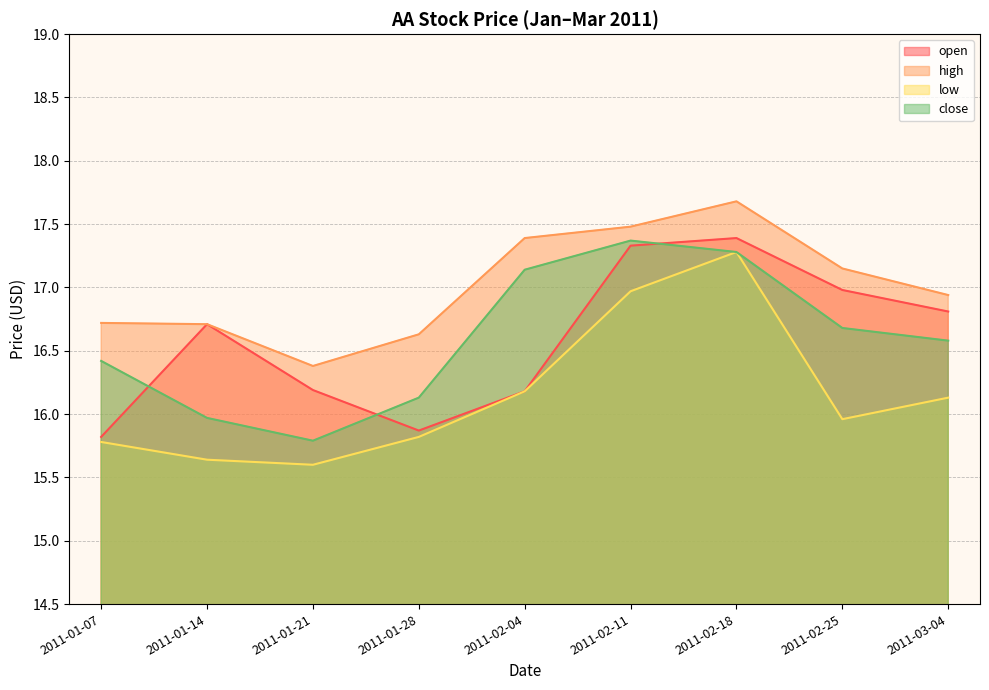

What is the smallest value displayed?

15.6